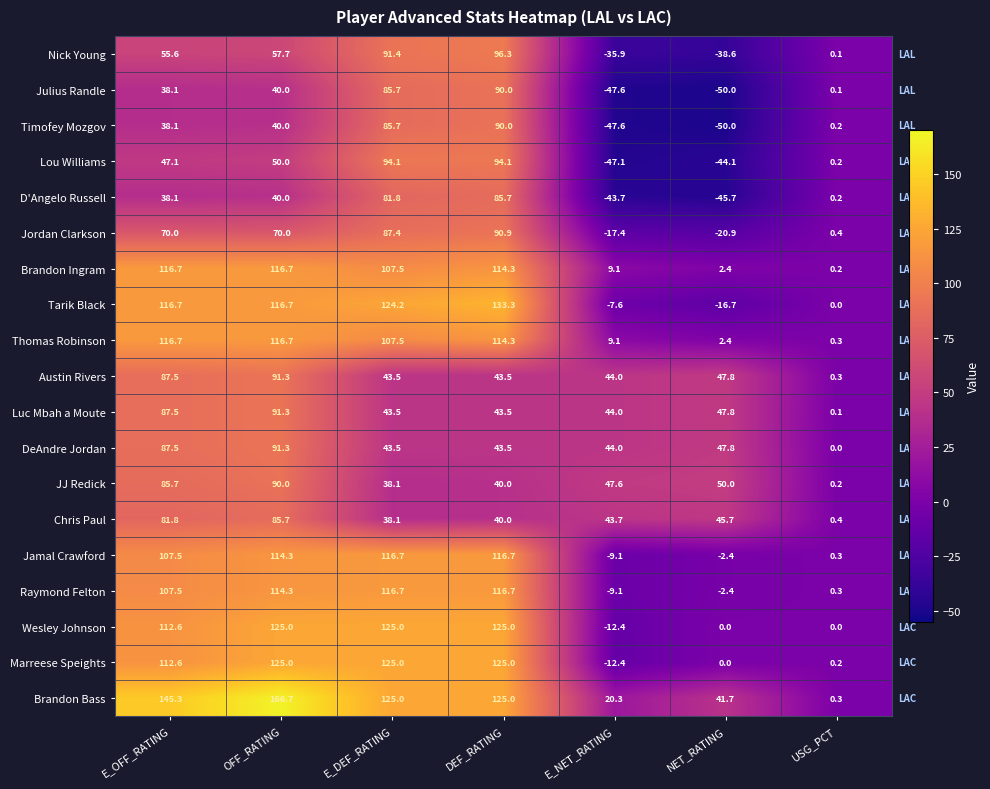

What is the maximum value shown in the chart?

166.7